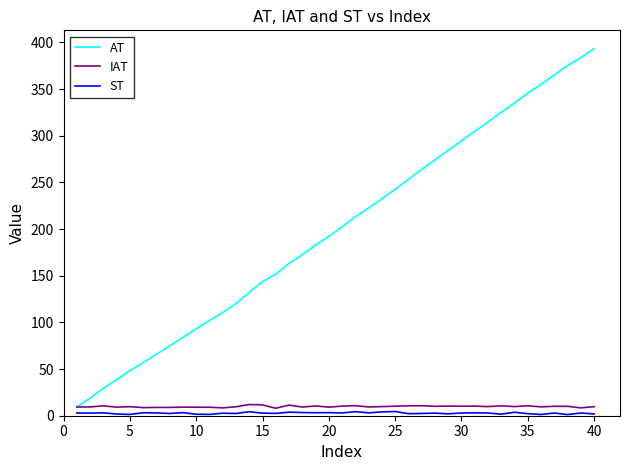

Which series has the largest total across all categories?

AT